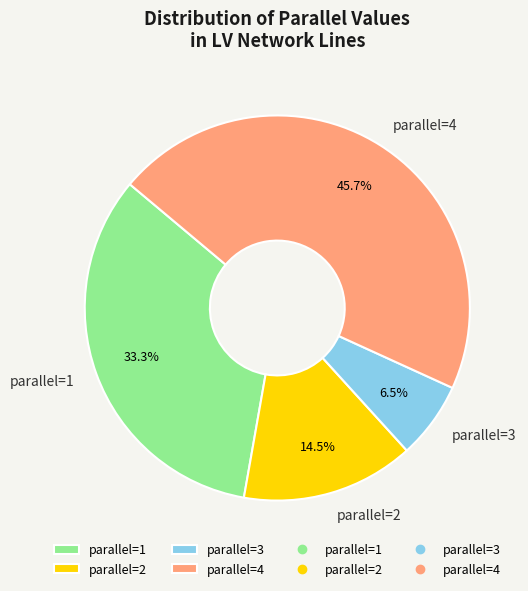

Which category has the biggest portion of the pie?

parallel=4